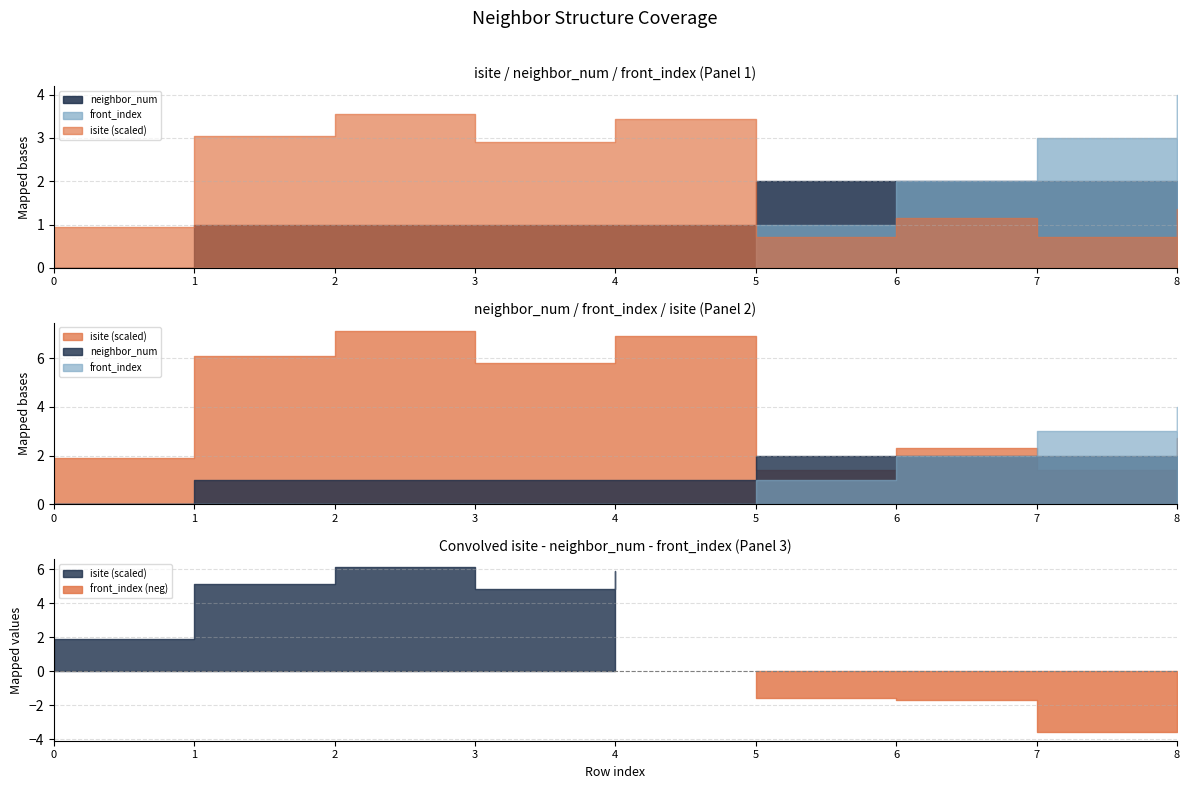

What is the difference between the second highest and minimum values in the front_index series?

3